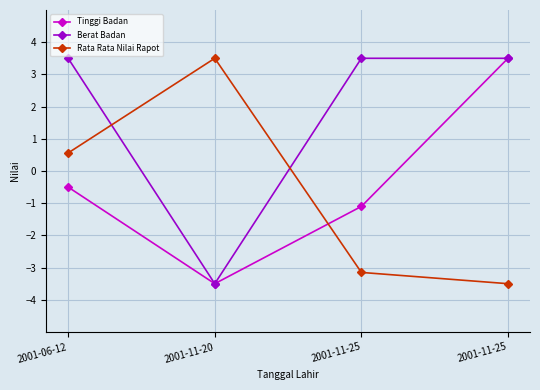

How many values in the Rata Rata Nilai Rapot series are below 0?

2